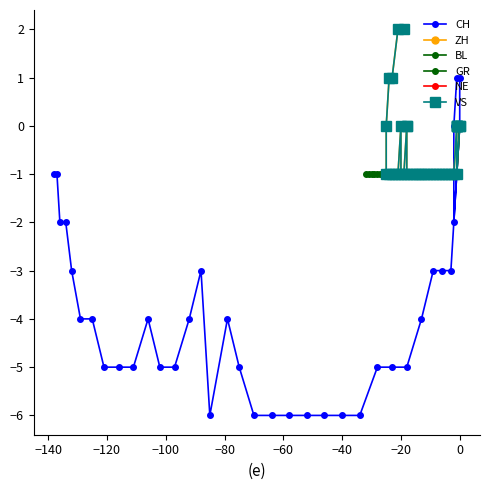

Where is the first local minimum for ZH?

−120